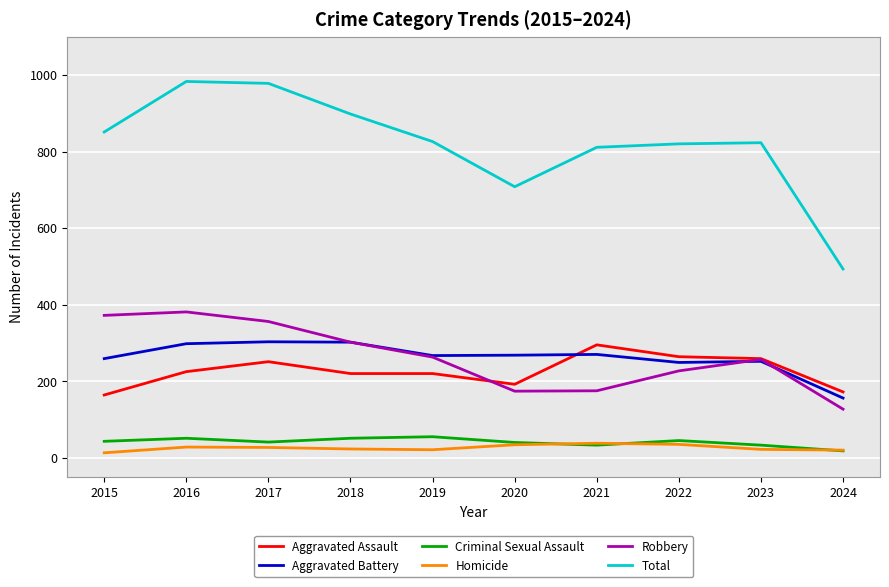

Between 2016 and 2024, which series saw the biggest shift?

Total